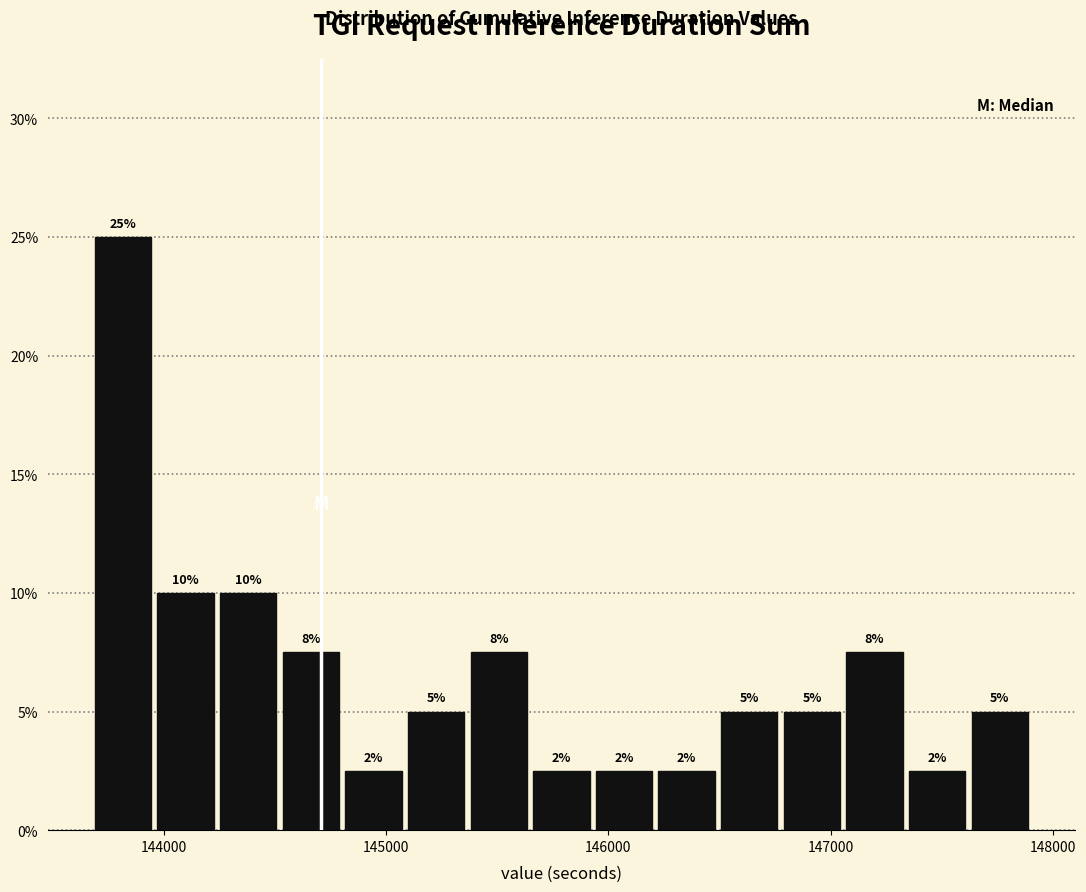

Read against the x-axis, roughly where is the centre of the tallest bar?

143800